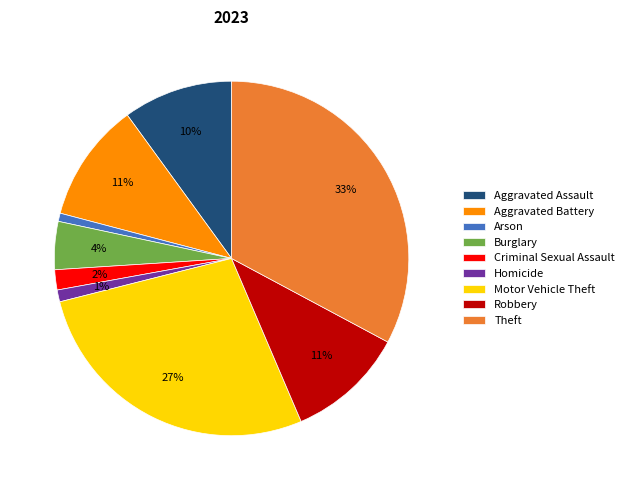

To the nearest percent, what is the average slice percentage?

11%